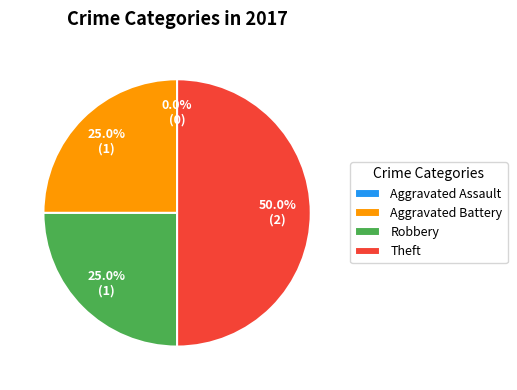

How many segments does this pie chart have?

4